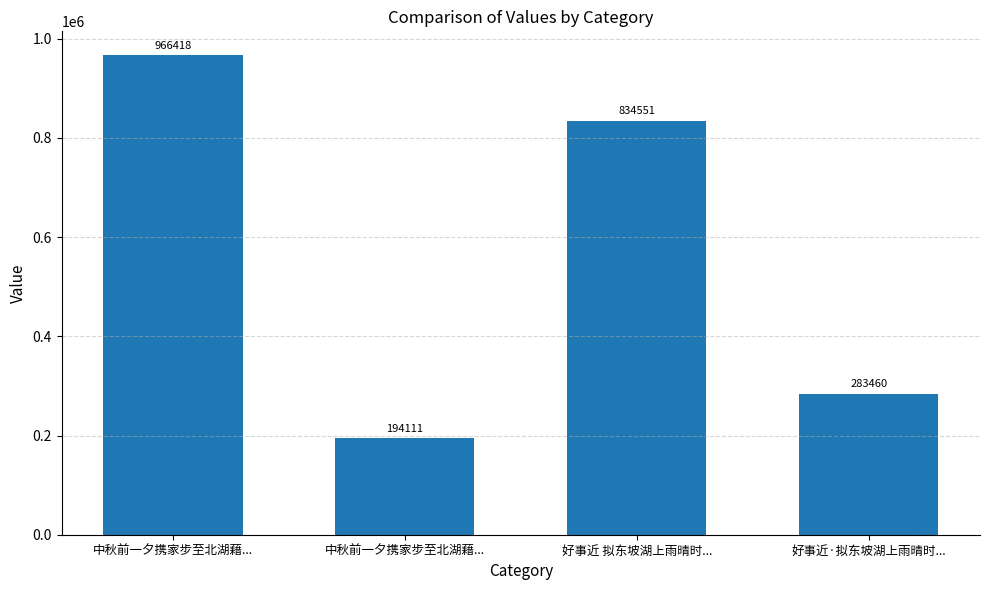

How many data points are less than 834551?

2